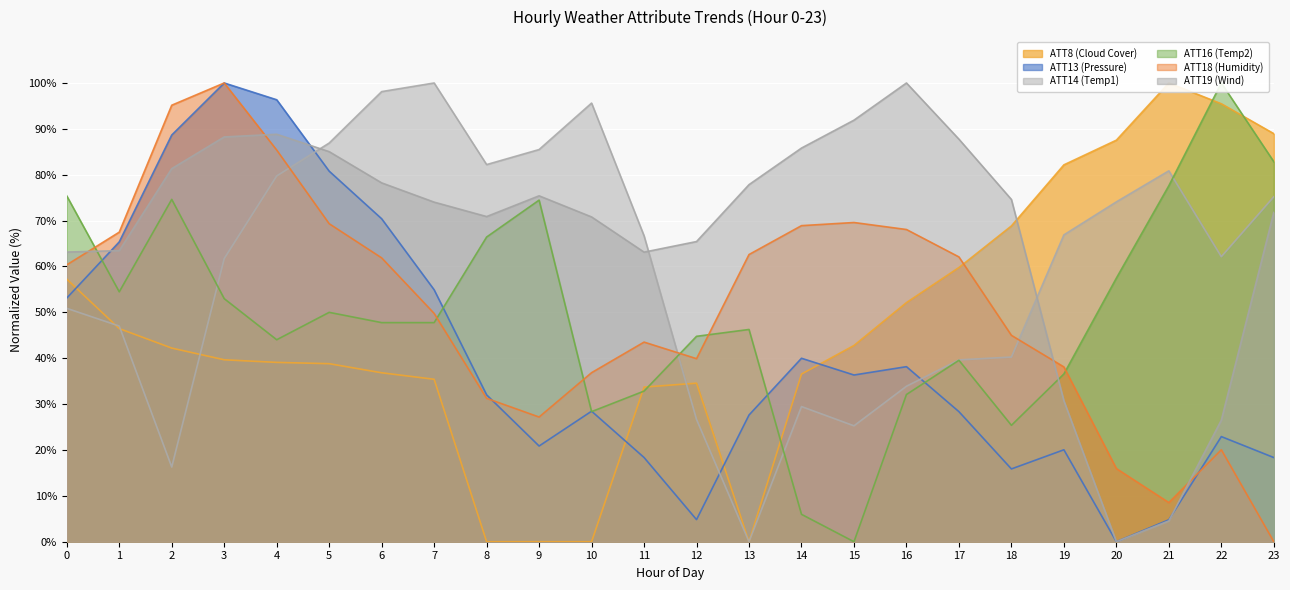

At which category is the sum across all series the highest?

3